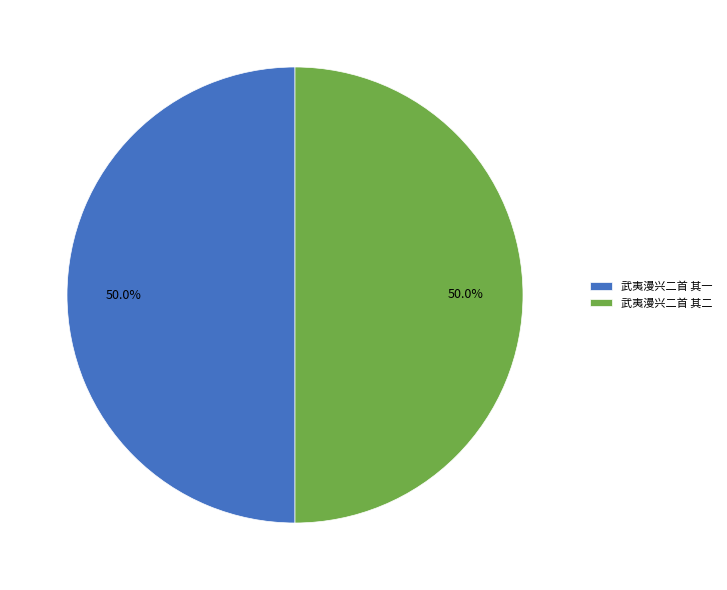

What percentage is the 武夷漫兴二首 其二 slice, to the nearest percent?

50%